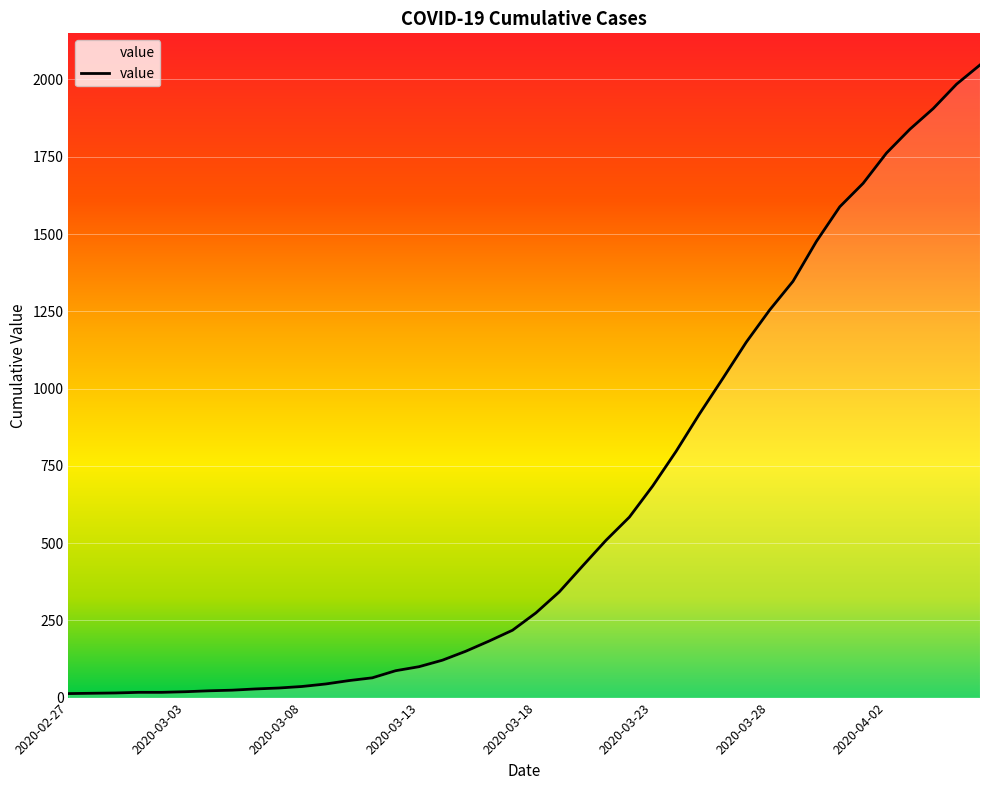

What is the difference between the maximum and minimum values?

2034